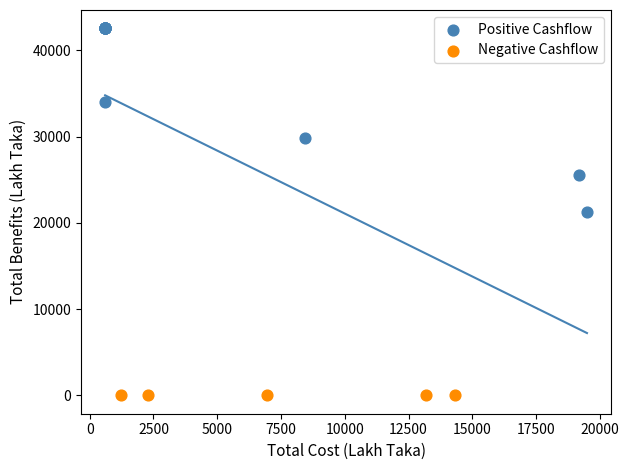

Which series contains the lowest Y value?

Negative Cashflow